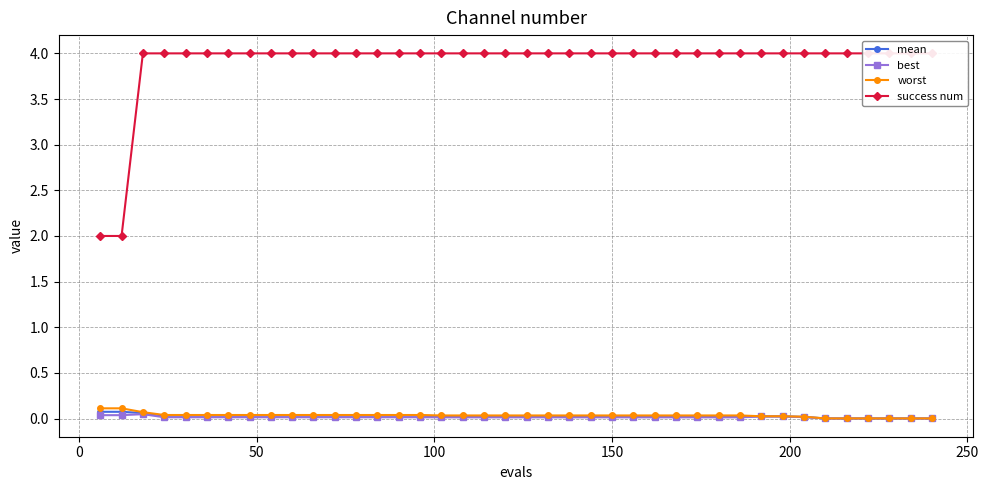

Reading right to left, list all the values displayed in this chart.

mean: 0.0	0.0	0.0	0.0	0.0	0.0	0.0	0.0	0.0	0.0	0.0	0.0	0.0	0.0	0.0	0.0	0.0	0.0	0.0	0.0	0.0	0.0	0.0	0.0	0.0	0.0	0.0	0.0	0.0	0.0	0.0	0.0	0.0	0.0	0.0	0.0	0.0	0.1	0.1	0.1
best: 0.0	0.0	0.0	0.0	0.0	0.0	0.0	0.0	0.0	0.0	0.0	0.0	0.0	0.0	0.0	0.0	0.0	0.0	0.0	0.0	0.0	0.0	0.0	0.0	0.0	0.0	0.0	0.0	0.0	0.0	0.0	0.0	0.0	0.0	0.0	0.0	0.0	0.0	0.0	0.0
worst: 0.0	0.0	0.0	0.0	0.0	0.0	0.0	0.0	0.0	0.0	0.0	0.0	0.0	0.0	0.0	0.0	0.0	0.0	0.0	0.0	0.0	0.0	0.0	0.0	0.0	0.0	0.0	0.0	0.0	0.0	0.0	0.0	0.0	0.0	0.0	0.0	0.0	0.1	0.1	0.1
success num: 4.0	4.0	4.0	4.0	4.0	4.0	4.0	4.0	4.0	4.0	4.0	4.0	4.0	4.0	4.0	4.0	4.0	4.0	4.0	4.0	4.0	4.0	4.0	4.0	4.0	4.0	4.0	4.0	4.0	4.0	4.0	4.0	4.0	4.0	4.0	4.0	4.0	4.0	2.0	2.0